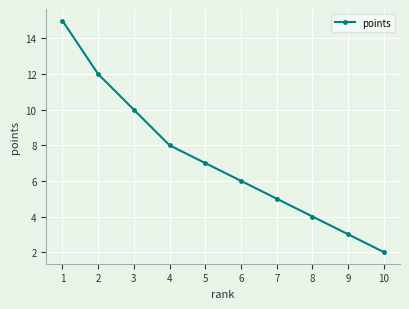

Read the value at 4, to the nearest 10.

10